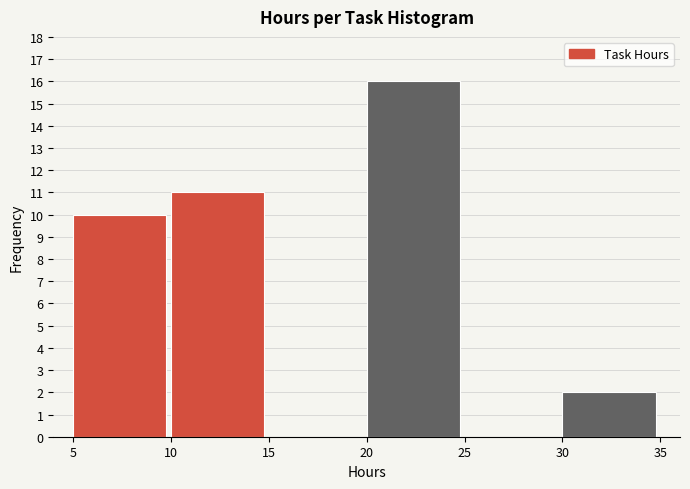

Reading left to right, transcribe this chart: for each bar, give the range it covers on the x-axis and its height. The values are not printed on the chart, so give them approximately, as read against the axis.

5 to 10: 10
10 to 15: 11
15 to 20: 0
20 to 25: 16
25 to 30: 0
30 to 35: 2